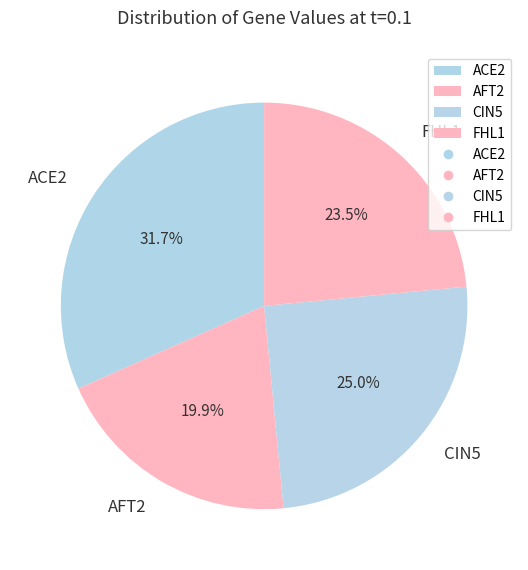

What is the smallest slice in the pie chart?

AFT2